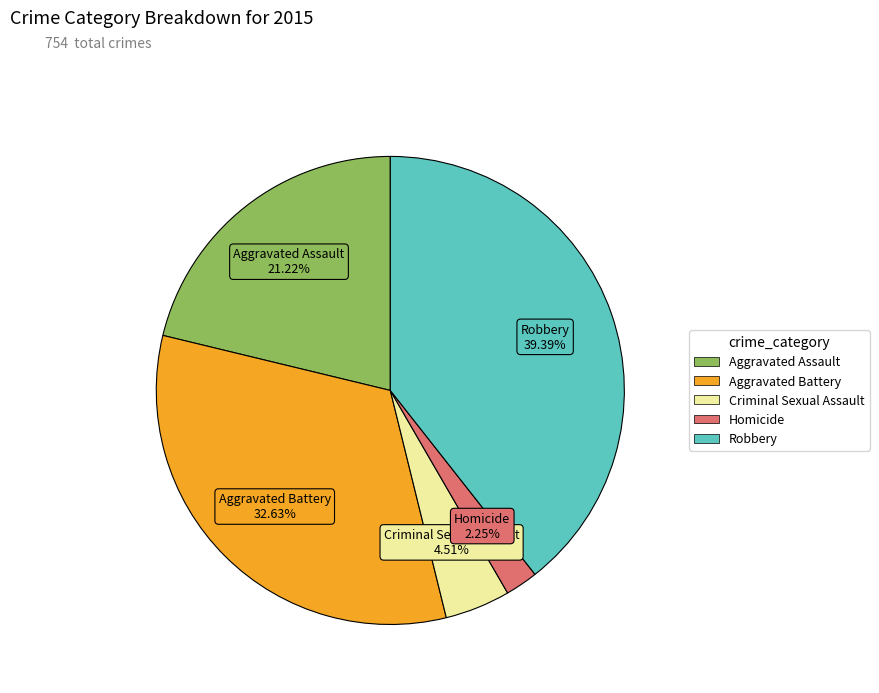

How many slices are in this pie chart?

5